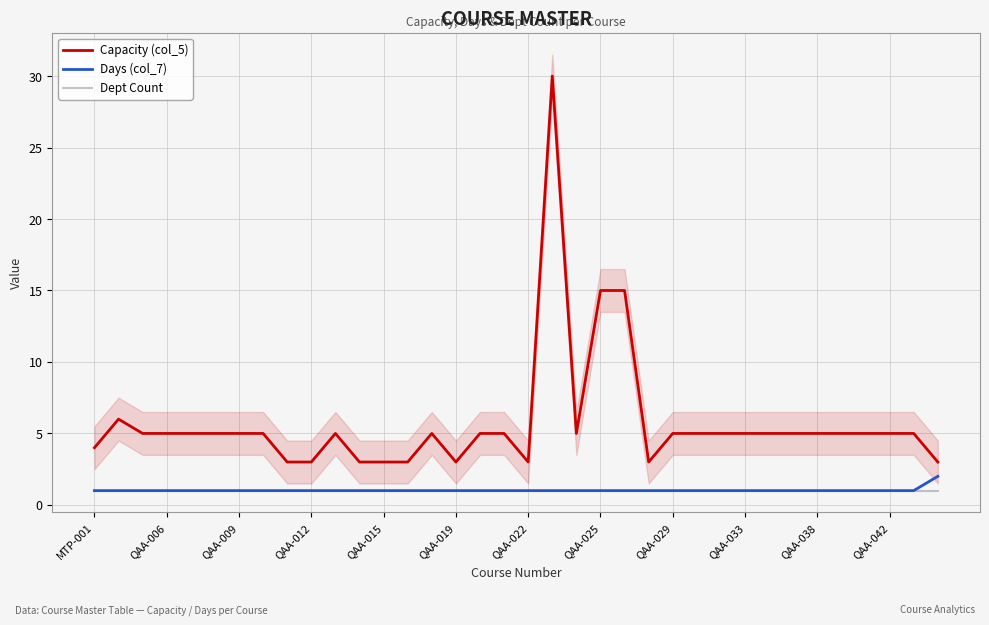

What is the average value of the Days (col_7) series?

1